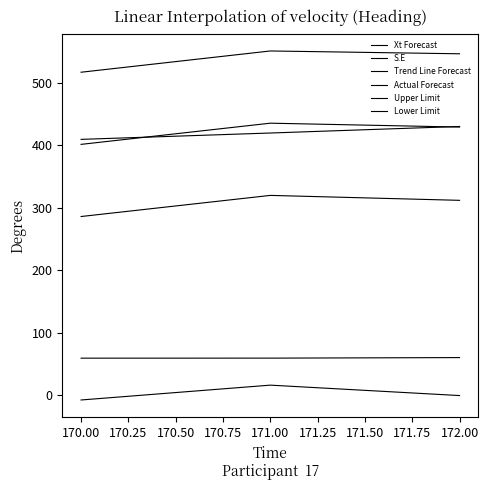

Does the chart have visible grid lines?

No